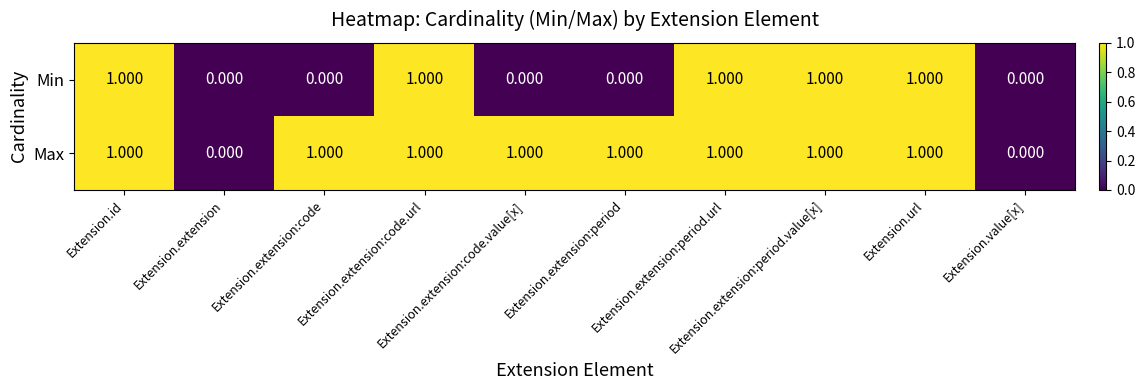

List the series in order of their overall mean, highest first.

Max, Min